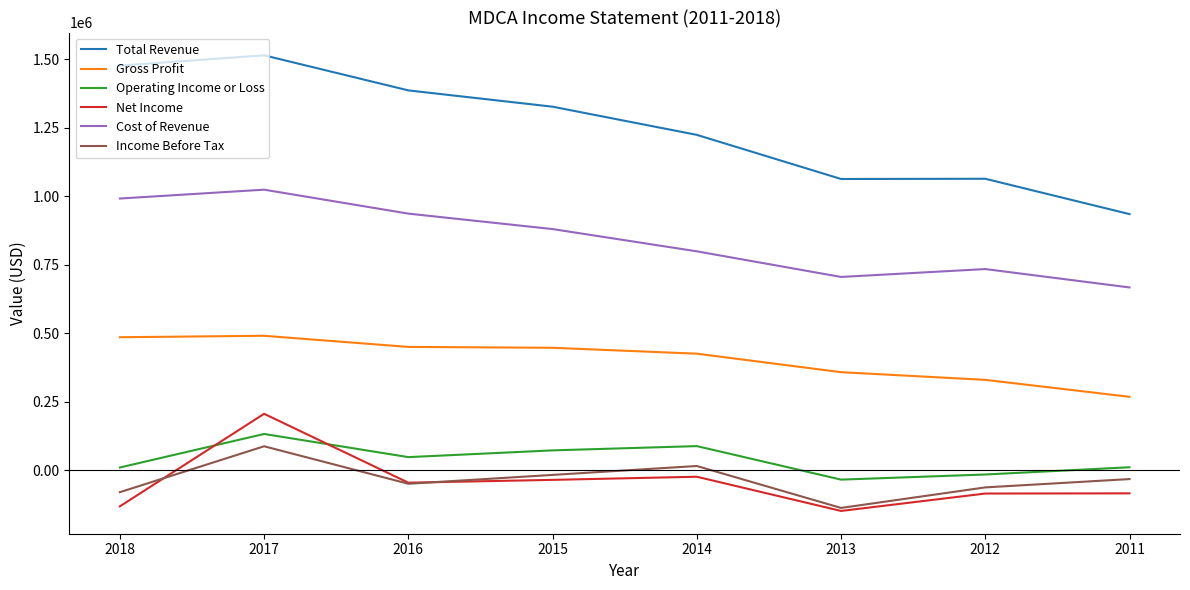

Which series has the widest spread of values?

Total Revenue